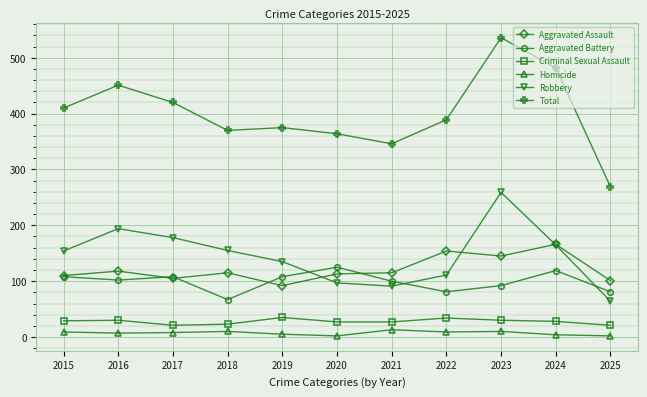

What is the sum of all Total values?

4412